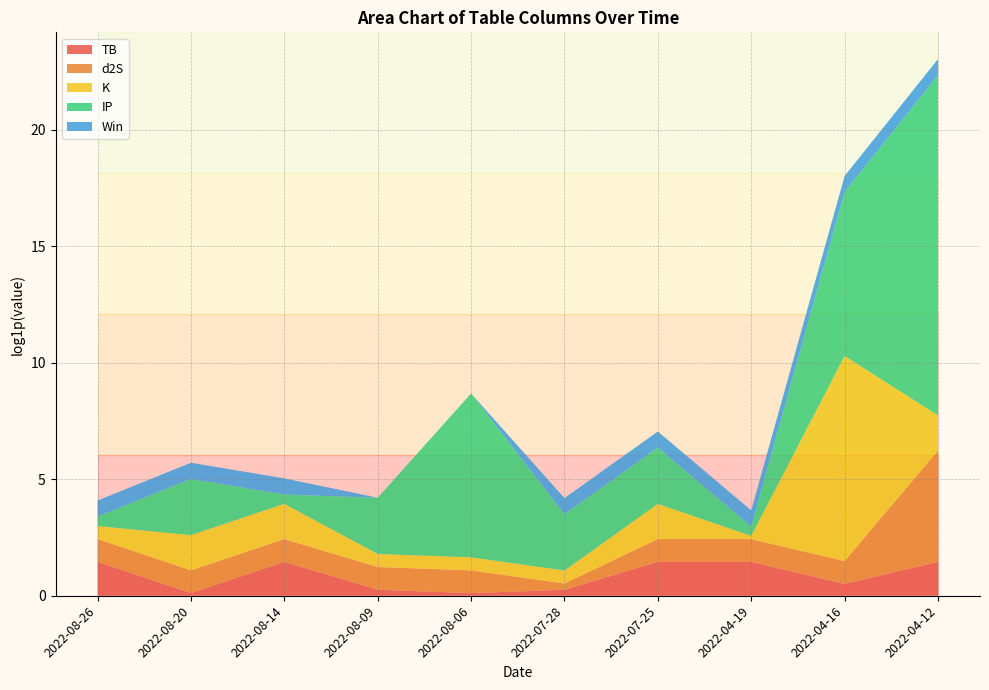

Is it true that TB equals 0.4 at 2022-08-14?

False